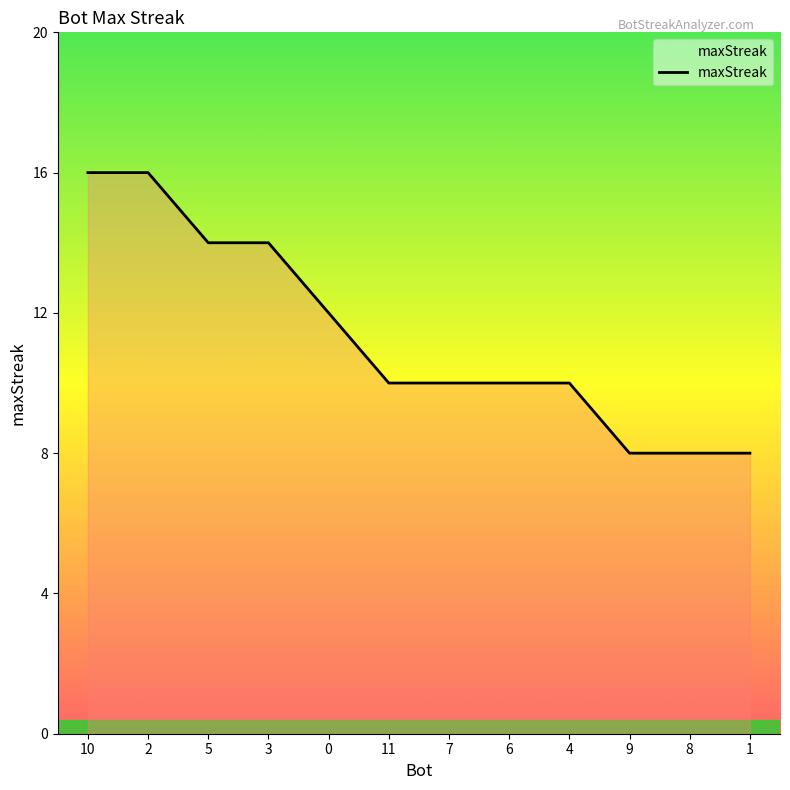

True or false: the data shows 4 at 5.

False